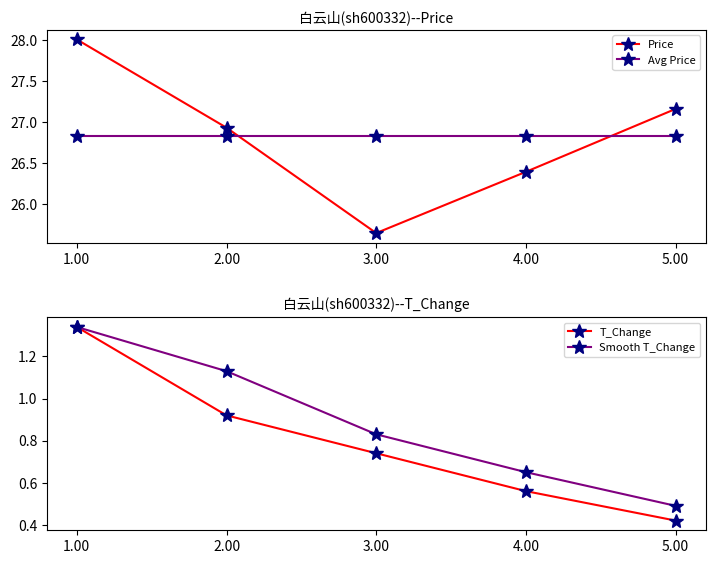

What is the difference between the T_Change values at 5.00 and 4.00?

0.1